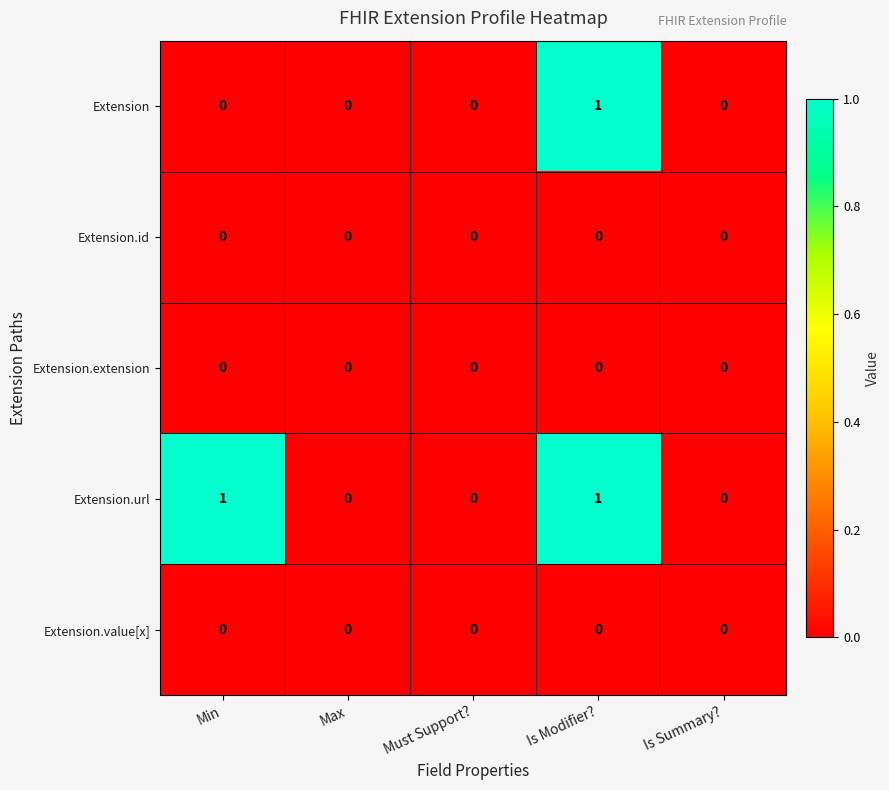

The value of Extension.url at Is Summary? is -1. True or false?

False